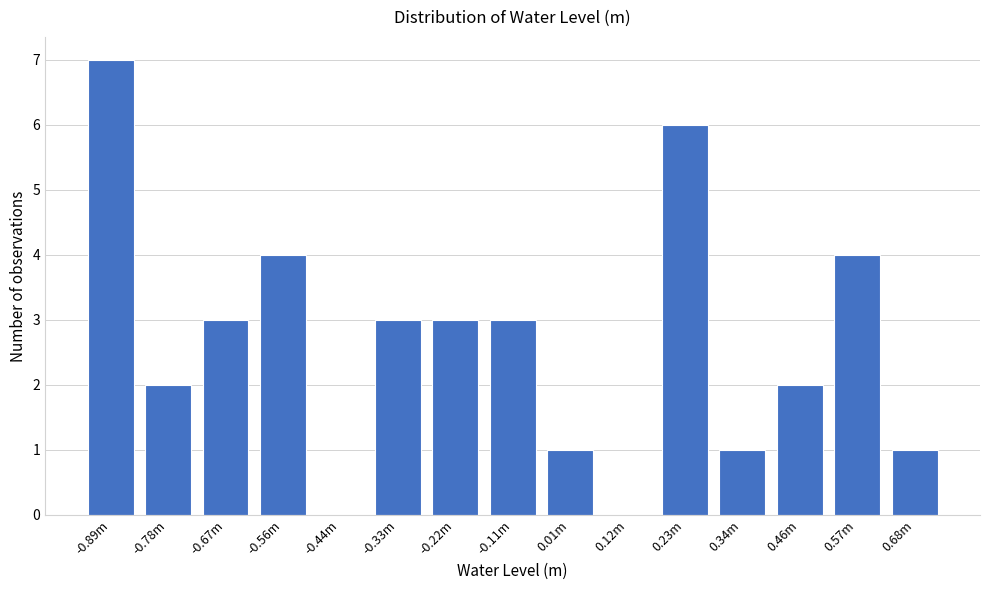

Reading left to right, transcribe all the data shown in this chart.

-0.89m=7	-0.78m=2	-0.67m=3	-0.56m=4	-0.44m=0	-0.33m=3	-0.22m=3	-0.11m=3	0.01m=1	0.12m=0	0.23m=6	0.34m=1	0.46m=2	0.57m=4	0.68m=1